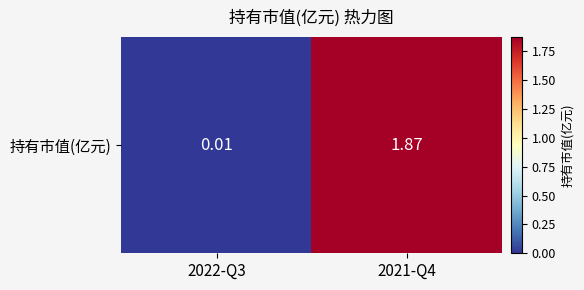

Reading right to left, what are all the values shown in this chart?

2021-Q4=1.9	2022-Q3=0.0